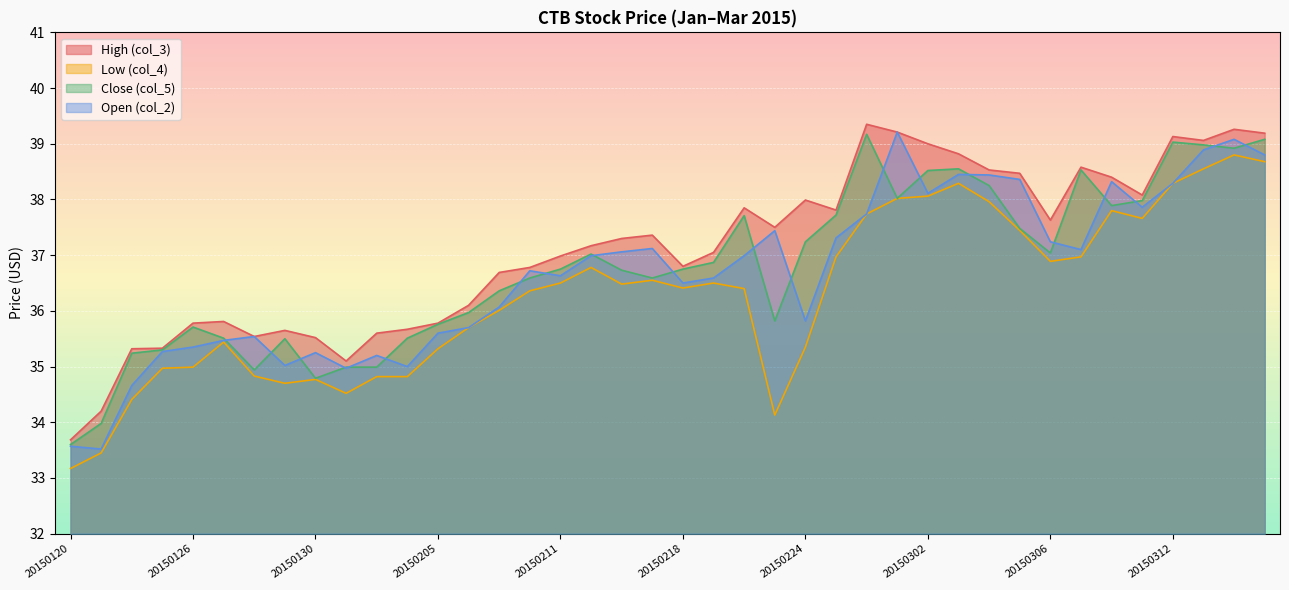

What value does the Close (col_5) series have at 20150123?

35.3